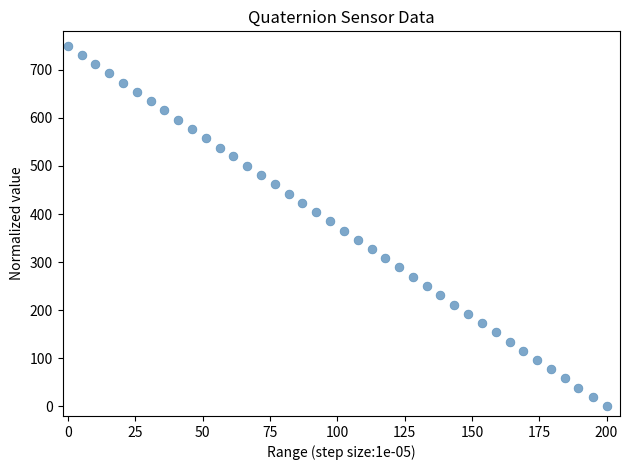

What is the range of X values (max minus min)?

200.0